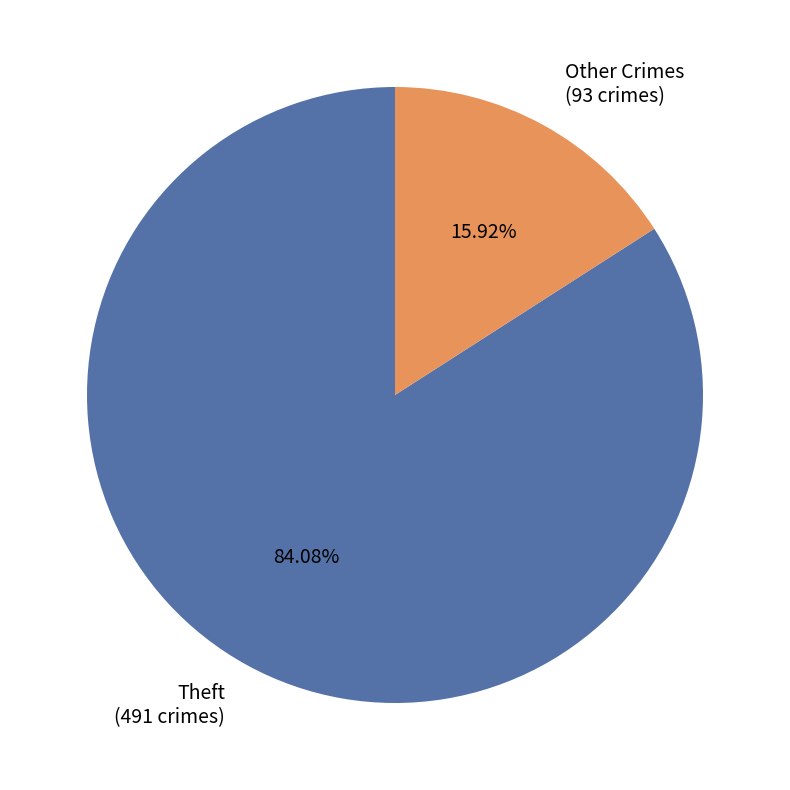

To the nearest percent, what is the difference between the largest and smallest slice percentages?

68%